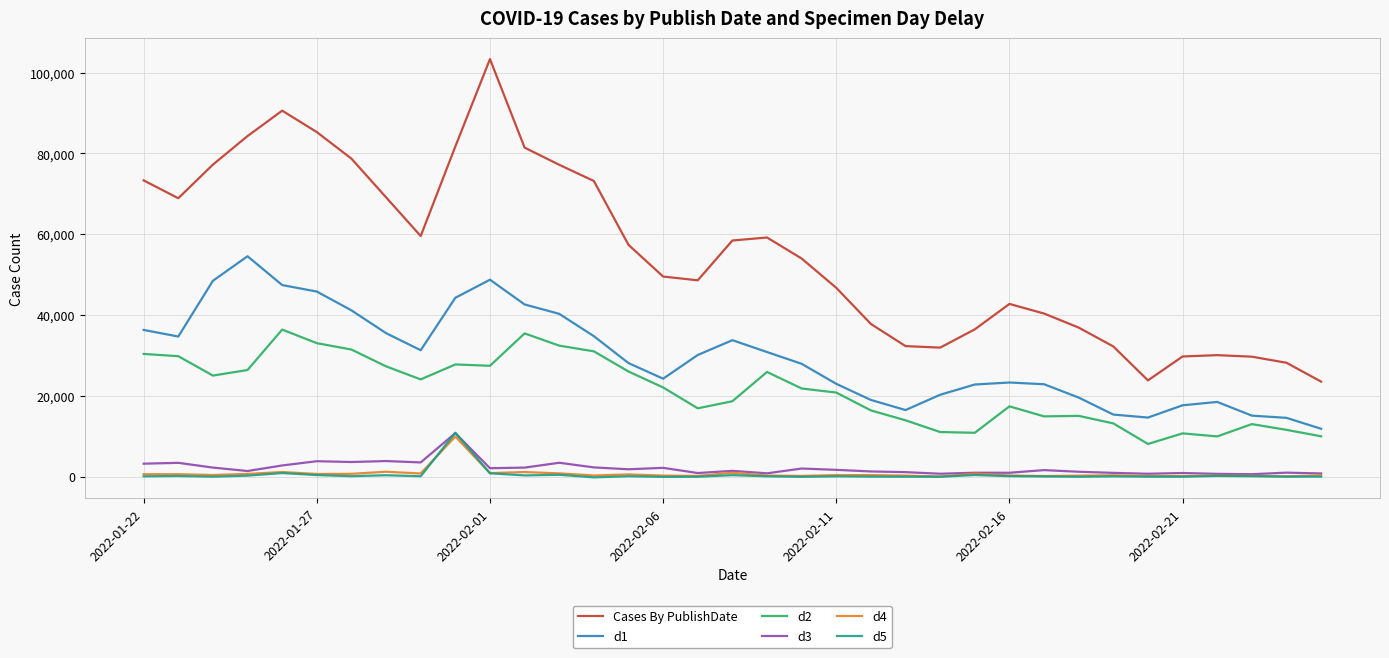

Which series has the widest spread of values?

Cases By PublishDate